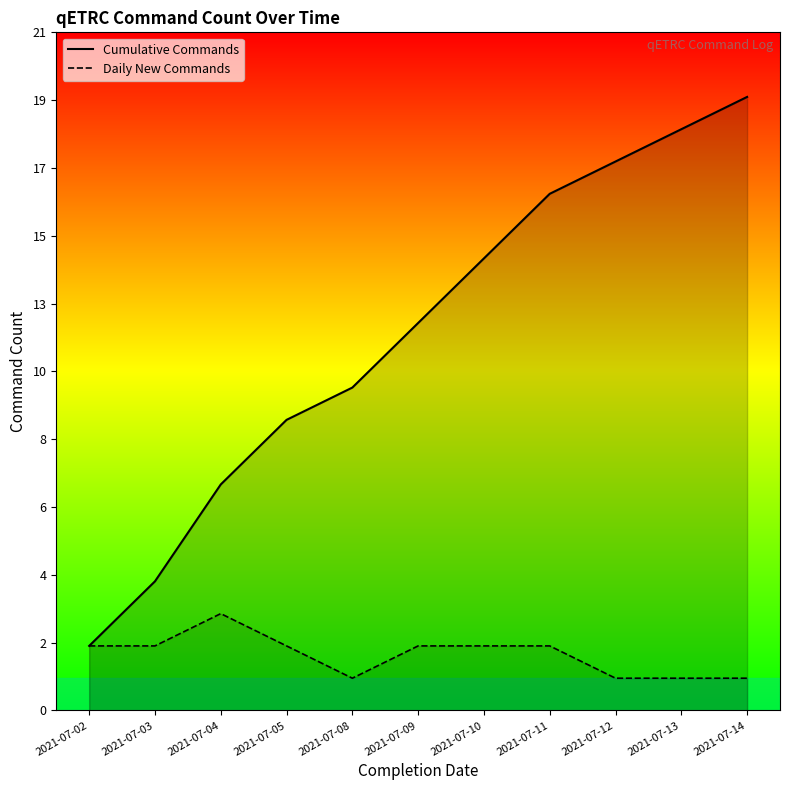

Between 2021-07-10 and 2021-07-02, which is larger?

2021-07-10